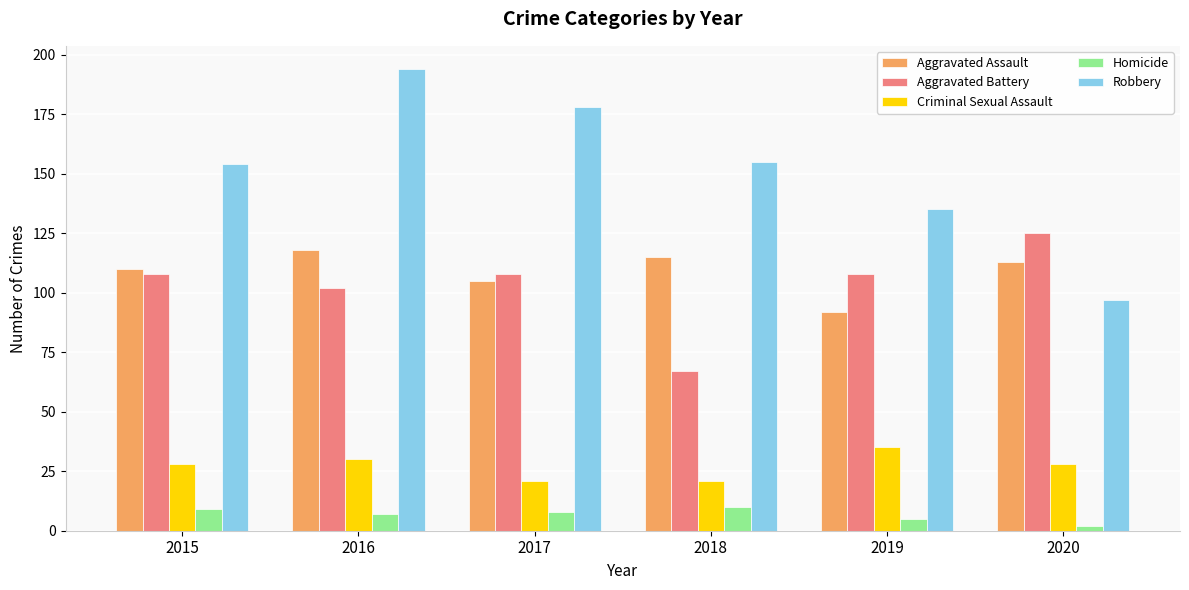

Which label corresponds to the smallest value in the chart?

2020